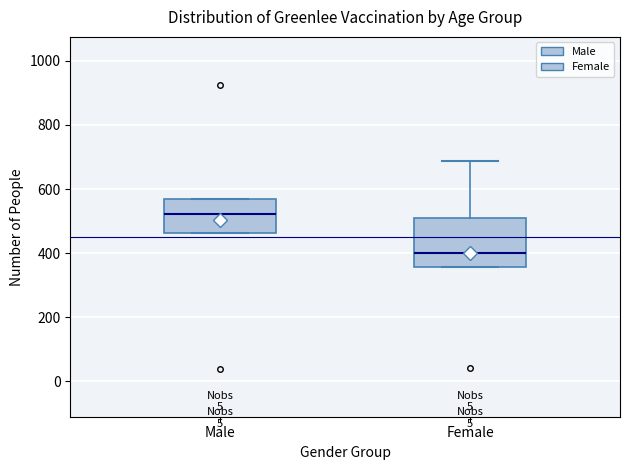

Comparing the boxes themselves (not the whiskers), which one is the tallest?

Female